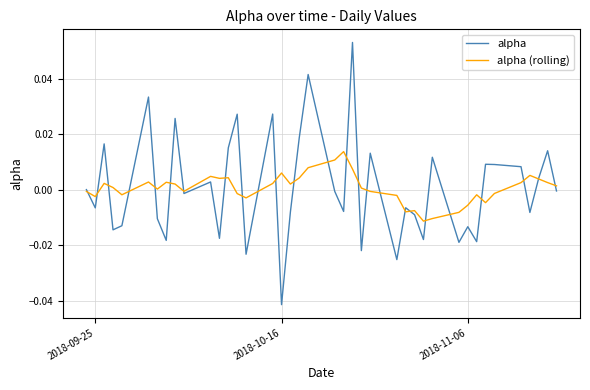

Rank the series by their maximum value, from highest to lowest.

alpha, alpha (rolling)